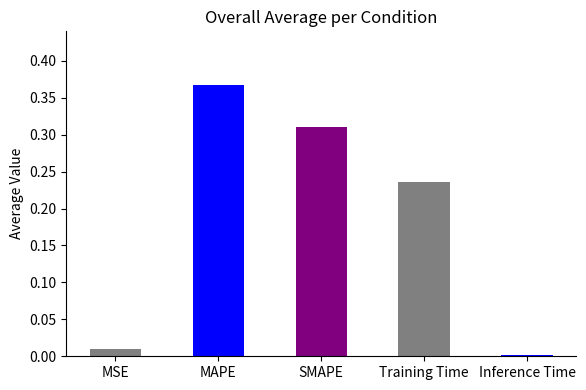

At which category does the chart reach its minimum across all series?

Inference Time